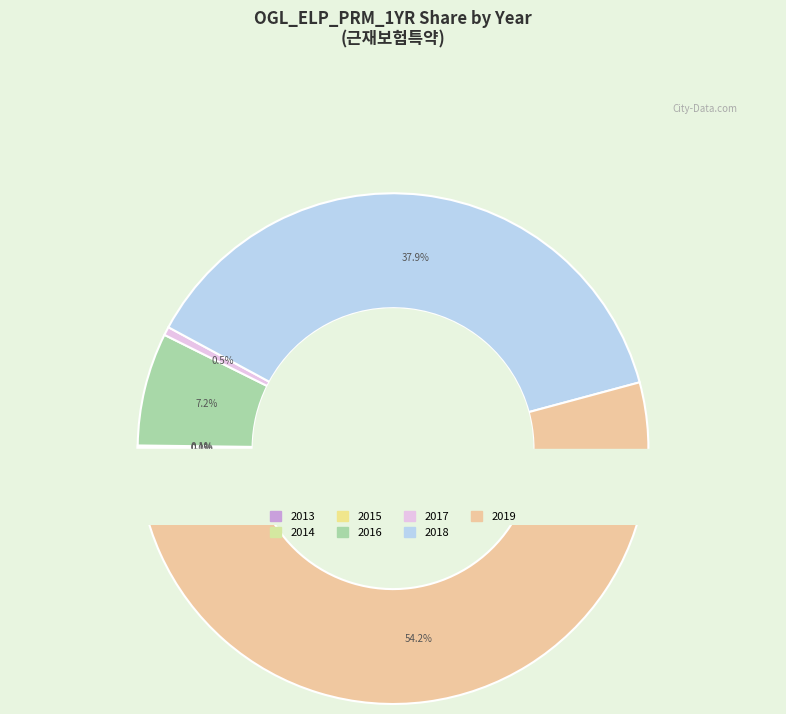

Approximately how many times larger is the value at 2018 compared to 2013?

37707.3